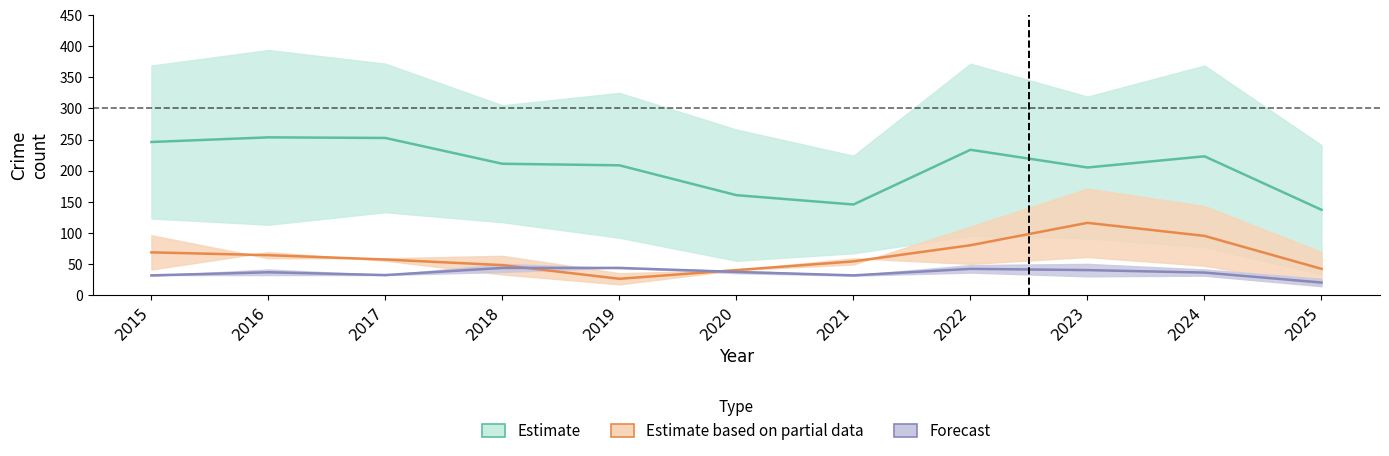

At which category is the sum across all series the highest?

2023